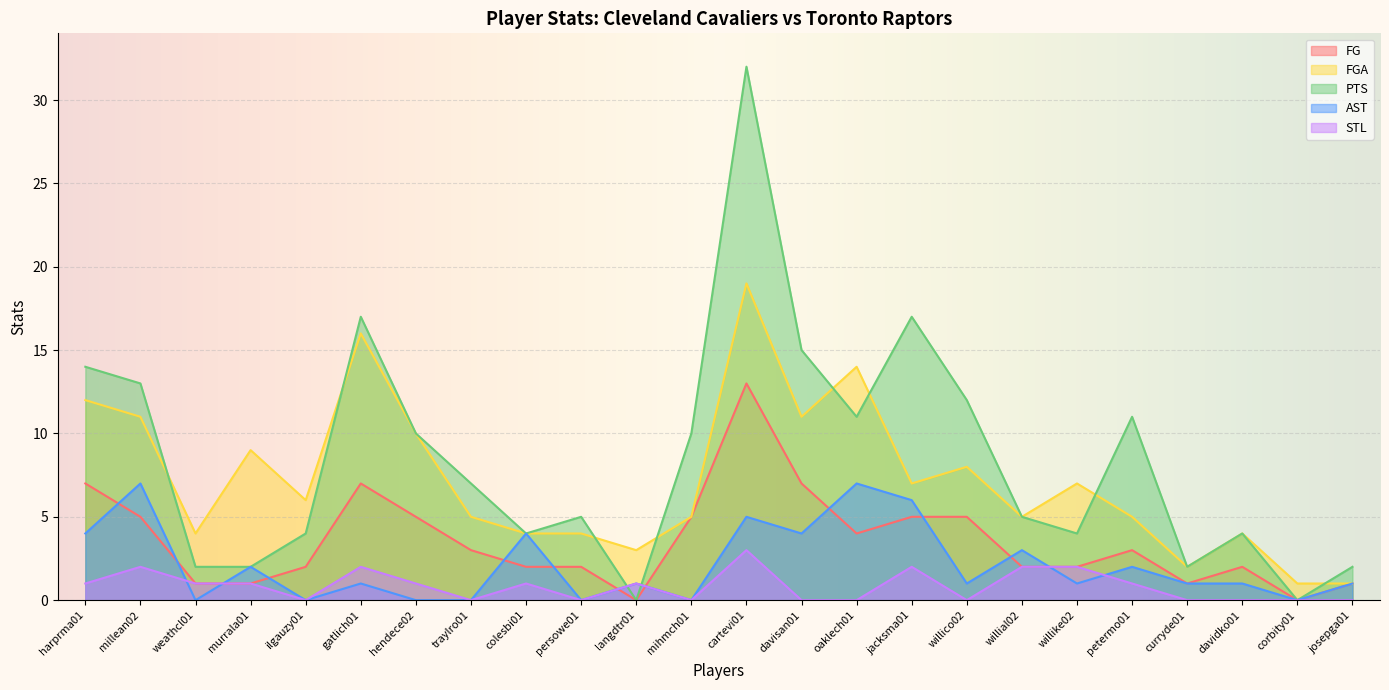

Which series has the largest range (max minus min)?

PTS